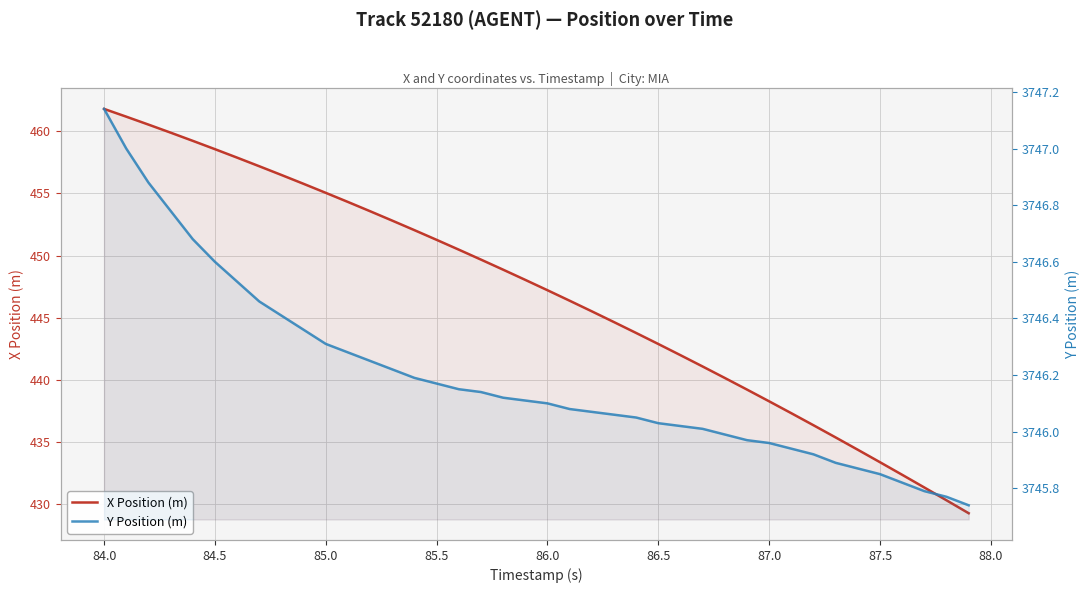

What is the value of the Y Position (m) point at the 21st from the left?

3746.1